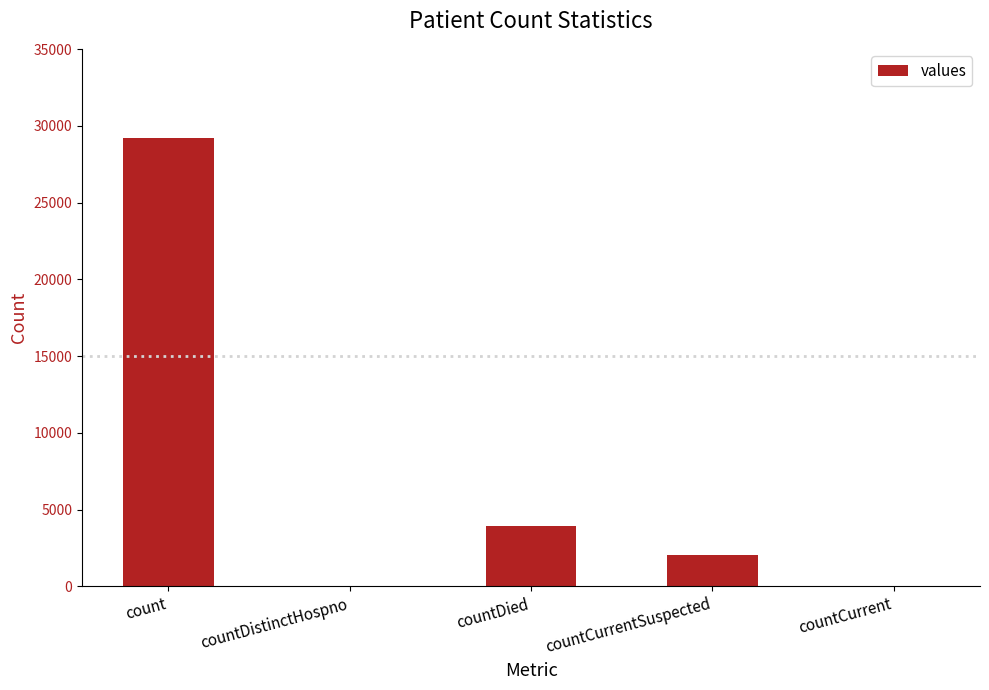

What is the sum of the values at countDied and count?

33091